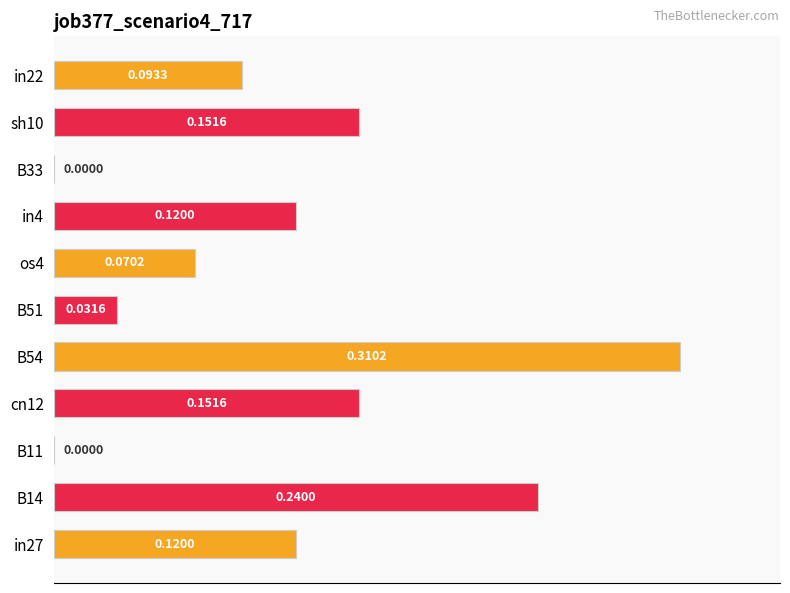

Which has a higher value, B51 or cn12?

cn12